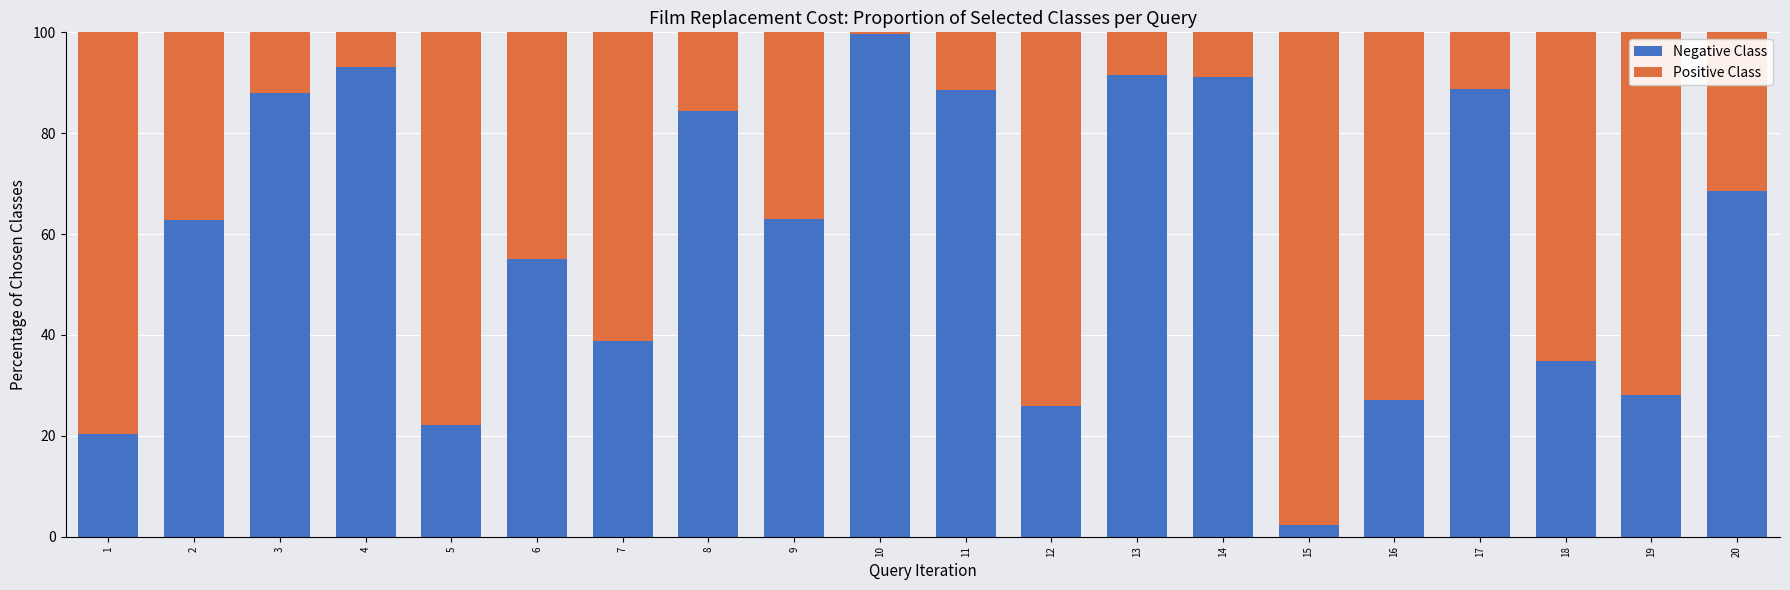

How many data points in Negative Class are above 62?

11